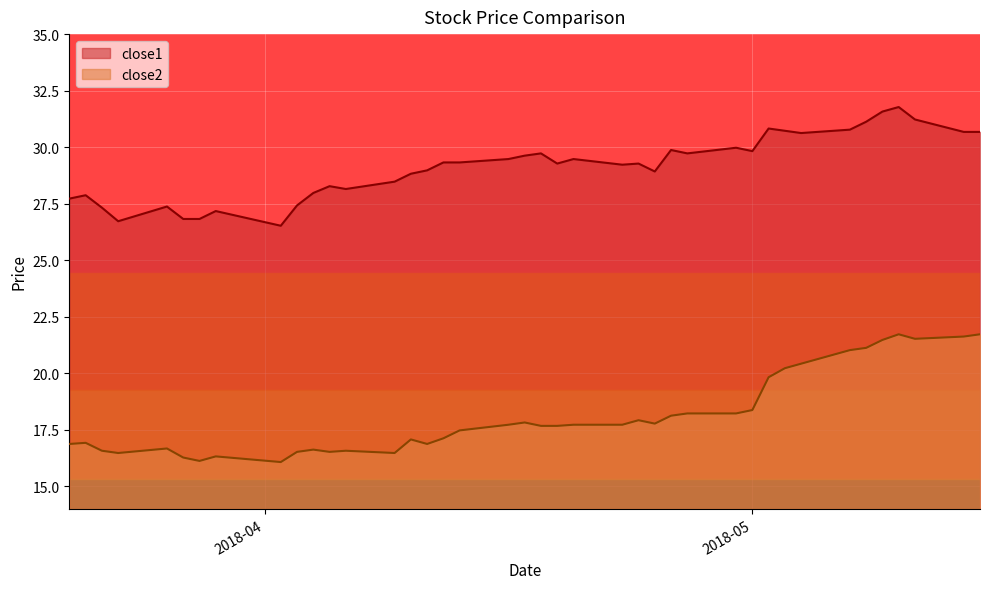

How many interior local valleys does the close2 series have?

8